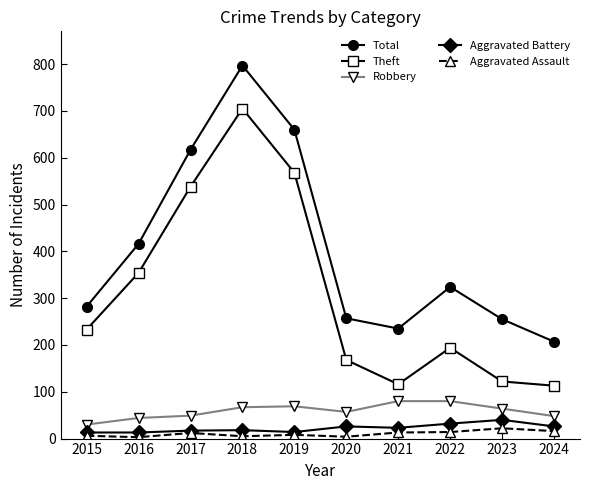

What is the sum of all Aggravated Battery values?

222